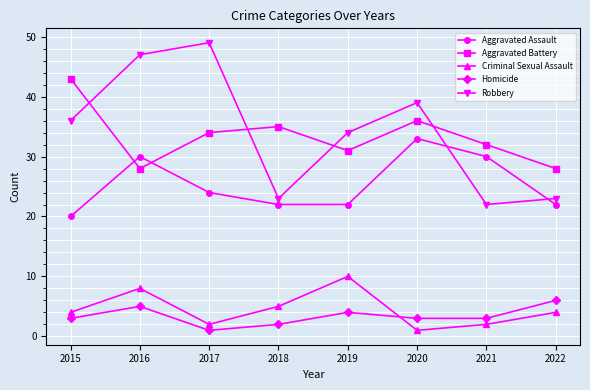

What is the value of the Homicide point at the 1st from the left?

3